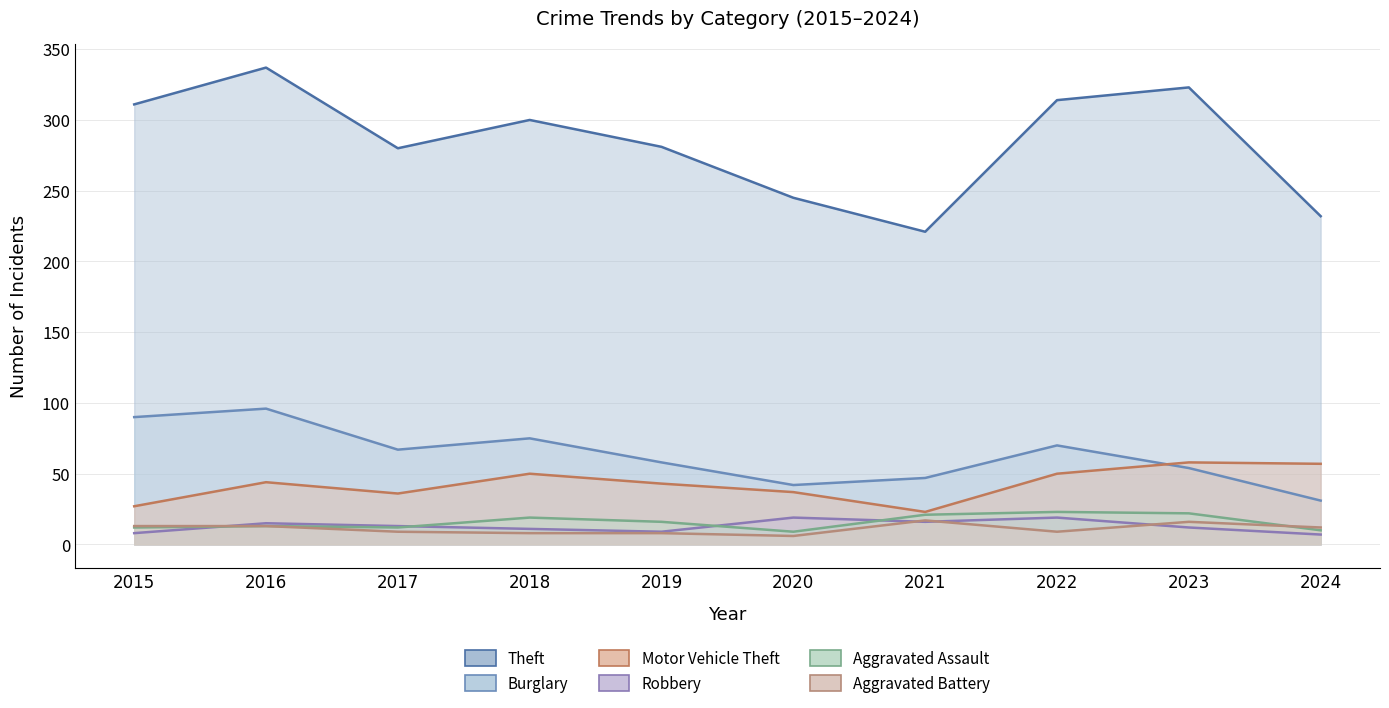

What is the approximate value of Aggravated Battery at 2015?

13